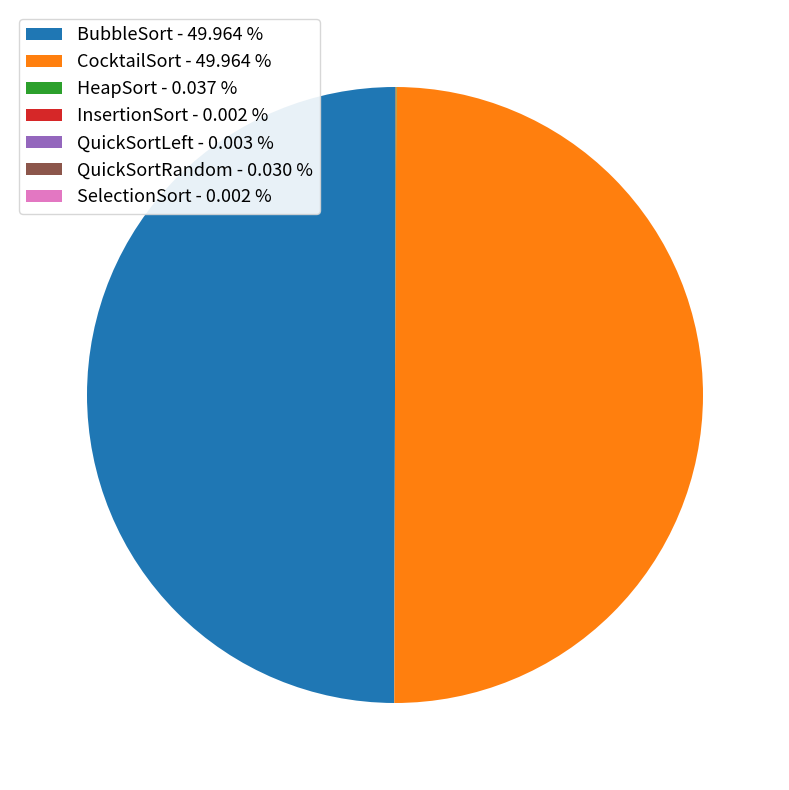

Approximately how many times larger is the value at BubbleSort - 49.964 % compared to CocktailSort - 49.964 %?

1.0